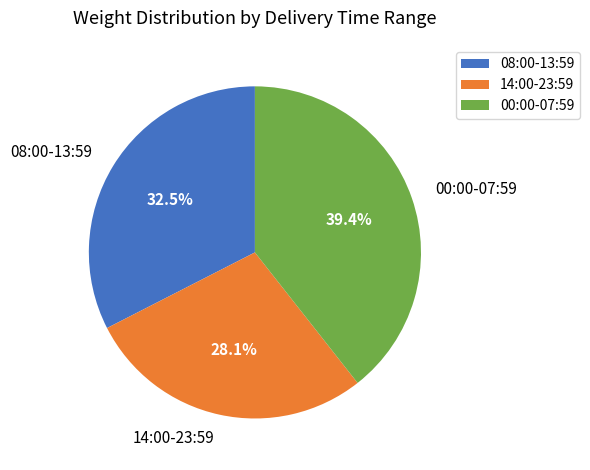

Rank the categories by value from lowest to highest.

14:00-23:59, 08:00-13:59, 00:00-07:59